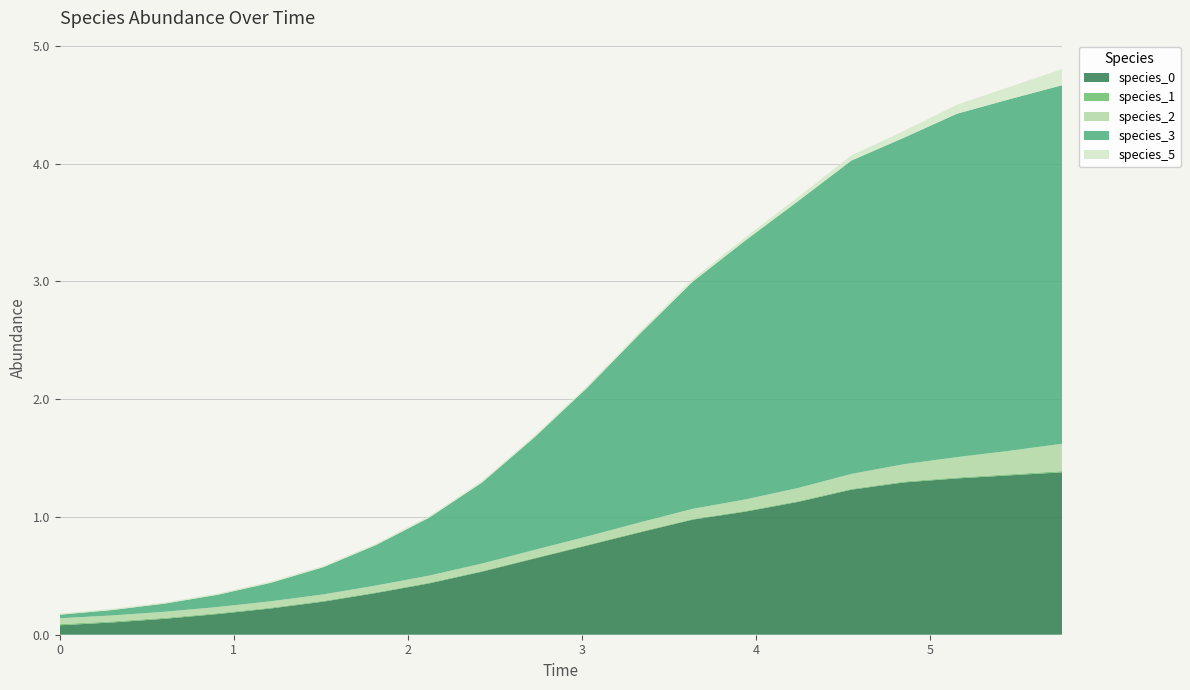

Reading left to right, what are all the values shown in this chart?

species_0: 0.1	0.1	0.1	0.2	0.2	0.3	0.4	0.4	0.5	0.6	0.8	0.9	1.0	1.0	1.1	1.2	1.3	1.3	1.4	1.4
species_1: 0.0	0.0	0.0	0.0	0.0	0.0	0.0	0.0	0.0	0.0	0.0	0.0	0.0	0.0	0.0	0.0	0.0	0.0	0.0	0.0
species_2: 0.1	0.1	0.1	0.1	0.1	0.1	0.1	0.1	0.1	0.1	0.1	0.1	0.1	0.1	0.1	0.1	0.1	0.2	0.2	0.2
species_3: 0.0	0.0	0.1	0.1	0.2	0.2	0.3	0.5	0.7	1.0	1.3	1.6	1.9	2.2	2.4	2.7	2.8	2.9	3.0	3.0
species_5: 0.0	0.0	0.0	0.0	0.0	0.0	0.0	0.0	0.0	0.0	0.0	0.0	0.0	0.0	0.0	0.0	0.1	0.1	0.1	0.1